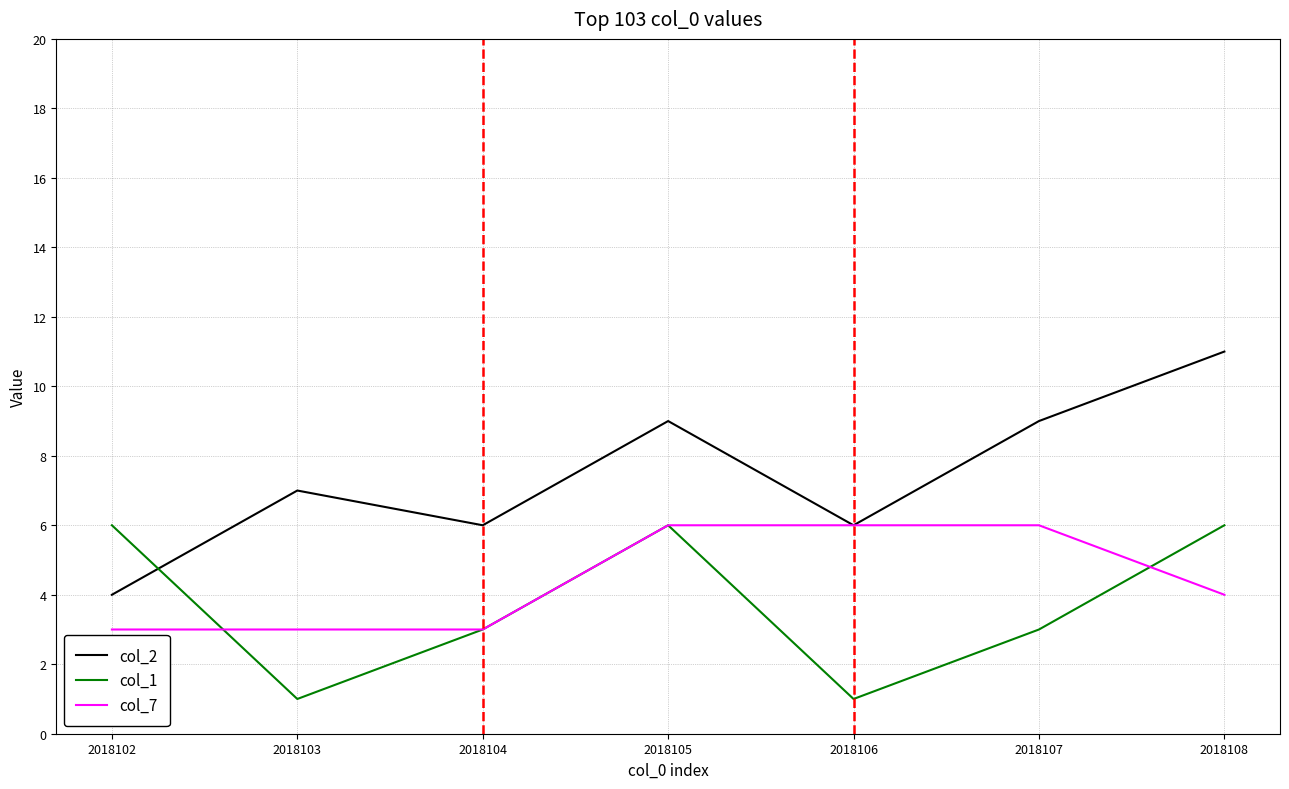

Rank the series by their average value, from lowest to highest.

col_1, col_7, col_2